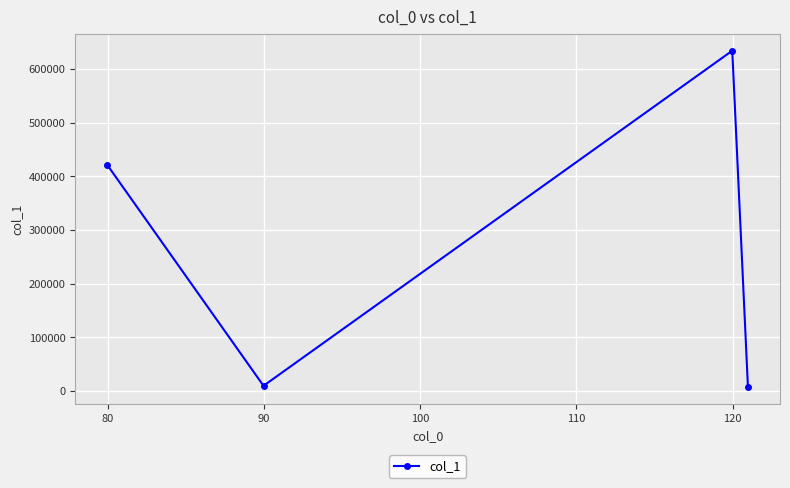

What is the value of the 4th point from the left?

6973.8